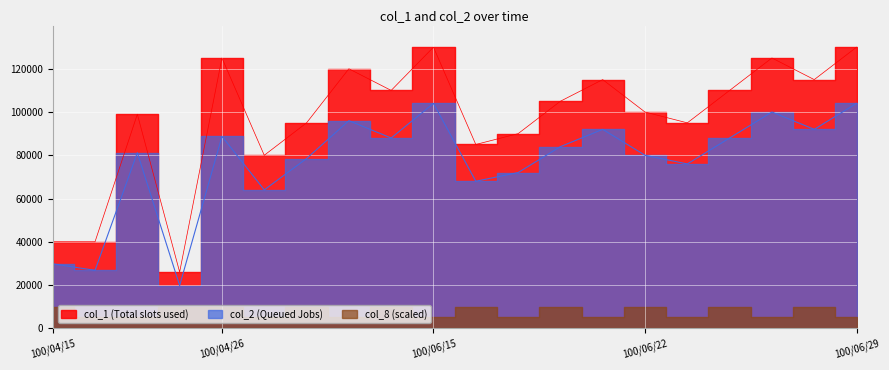

The value of col_2 at 100/06/10 is 24610. True or false?

False